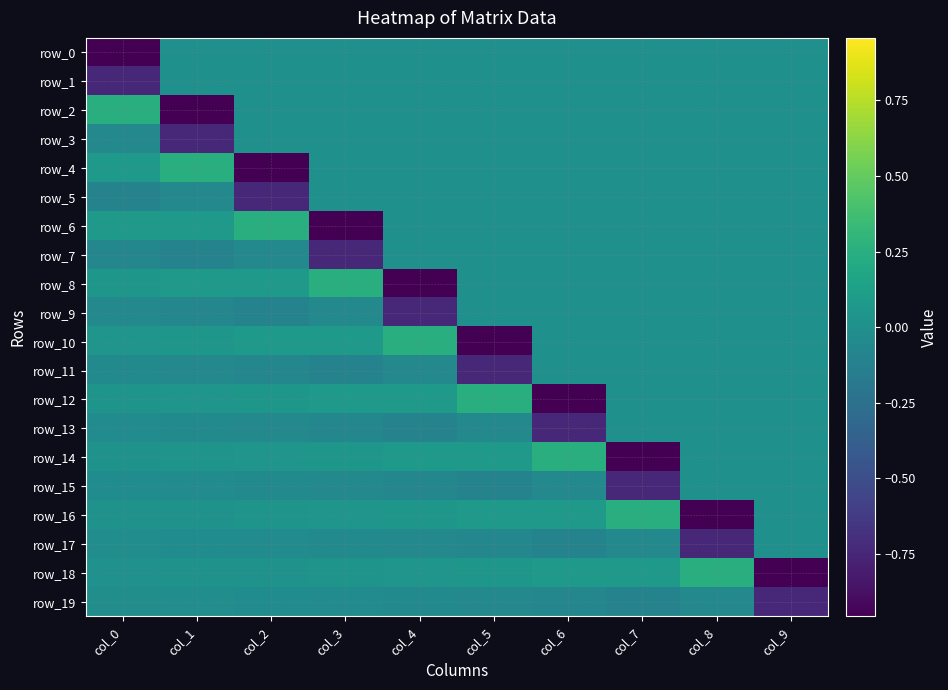

Which series changed the most between col_1 and col_7?

row_14